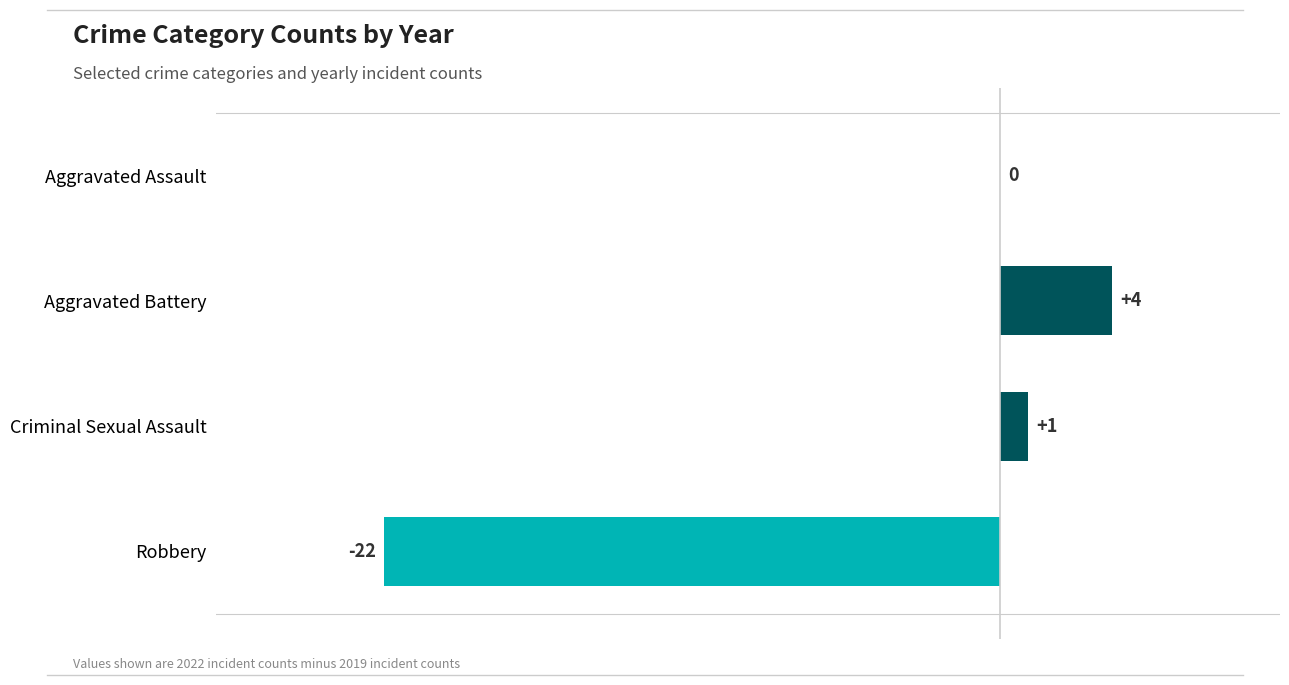

Between Aggravated Assault and Aggravated Battery, which is larger?

Aggravated Battery